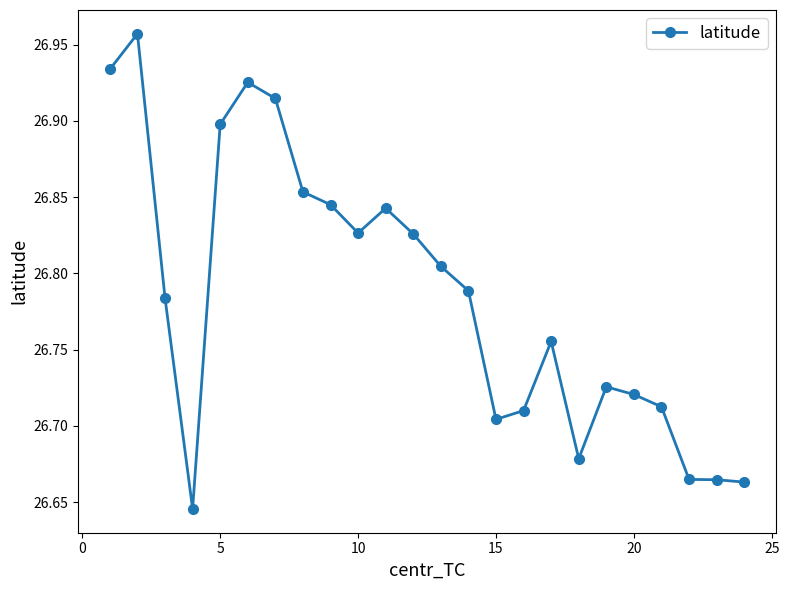

Count the values in the range 26 to 27.

24